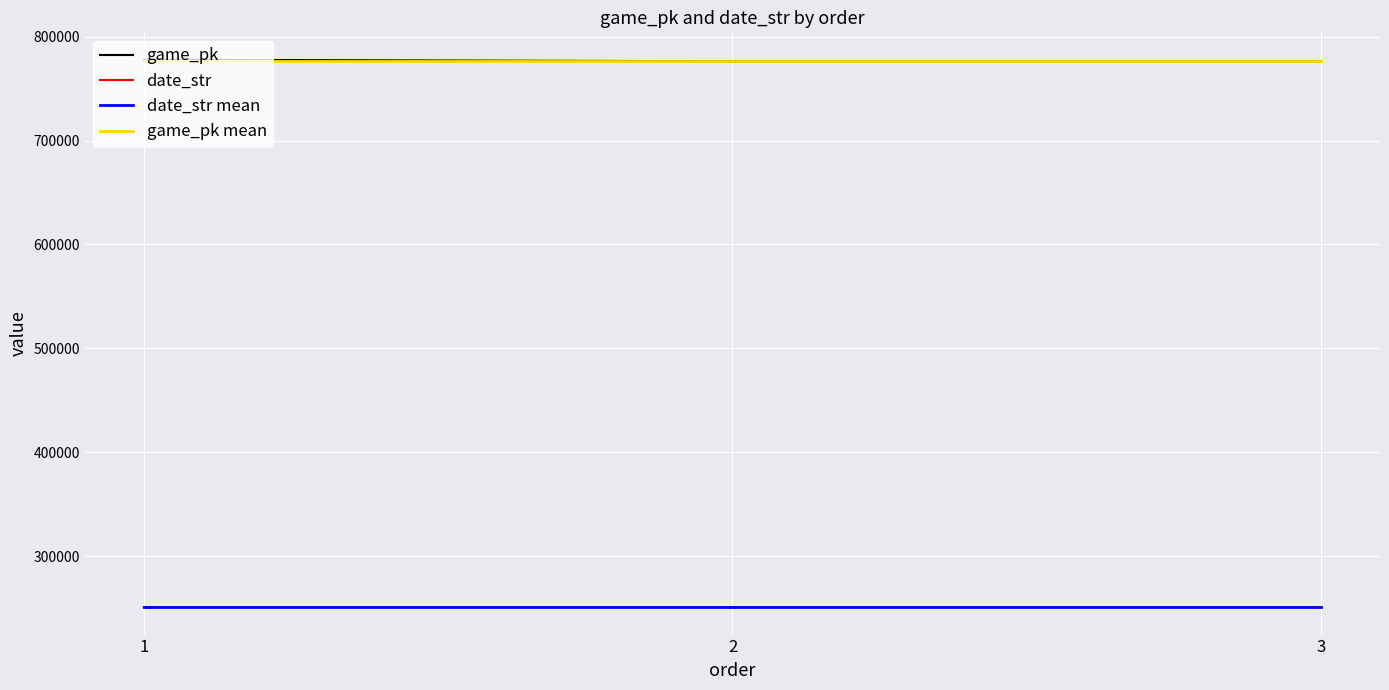

What is the total value across all series at 1?

2056472.3